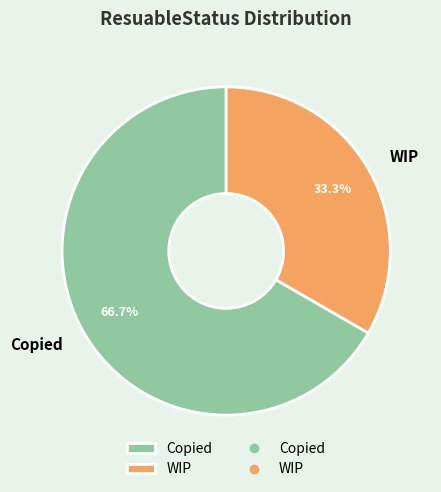

To the nearest percent, what is the average slice percentage?

50%